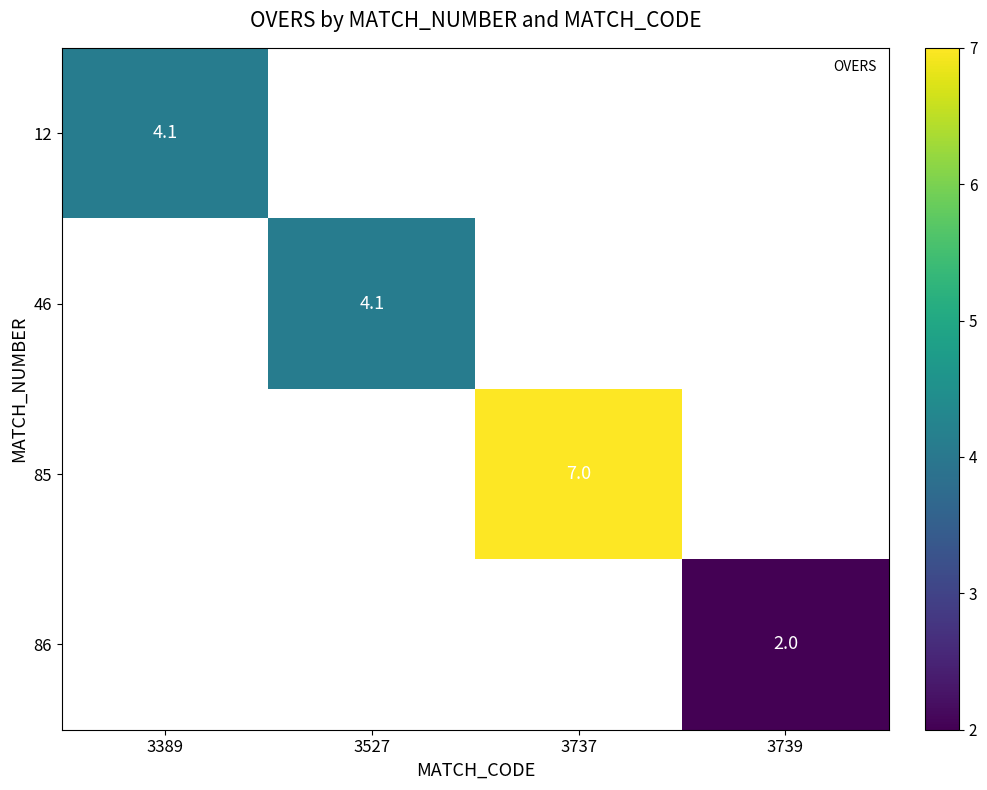

The 12 series shows 4.1 at 3389. True or false?

True